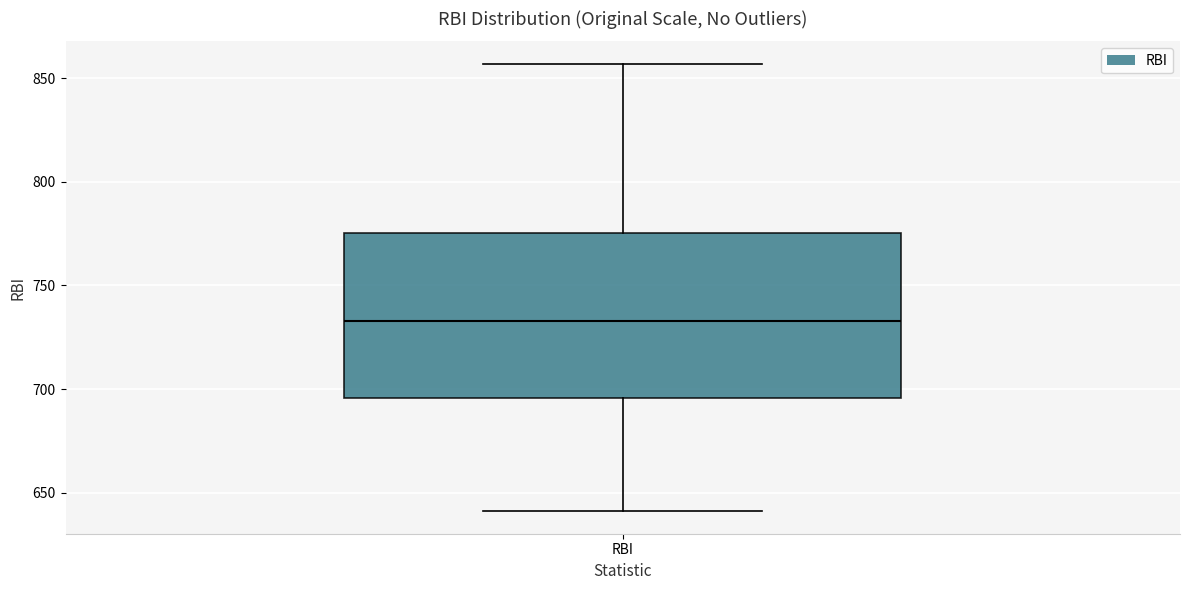

Where does the lower whisker of the box for RBI end on the y-axis? The values are not printed on the chart, so give them approximately, as read against the axis.

640